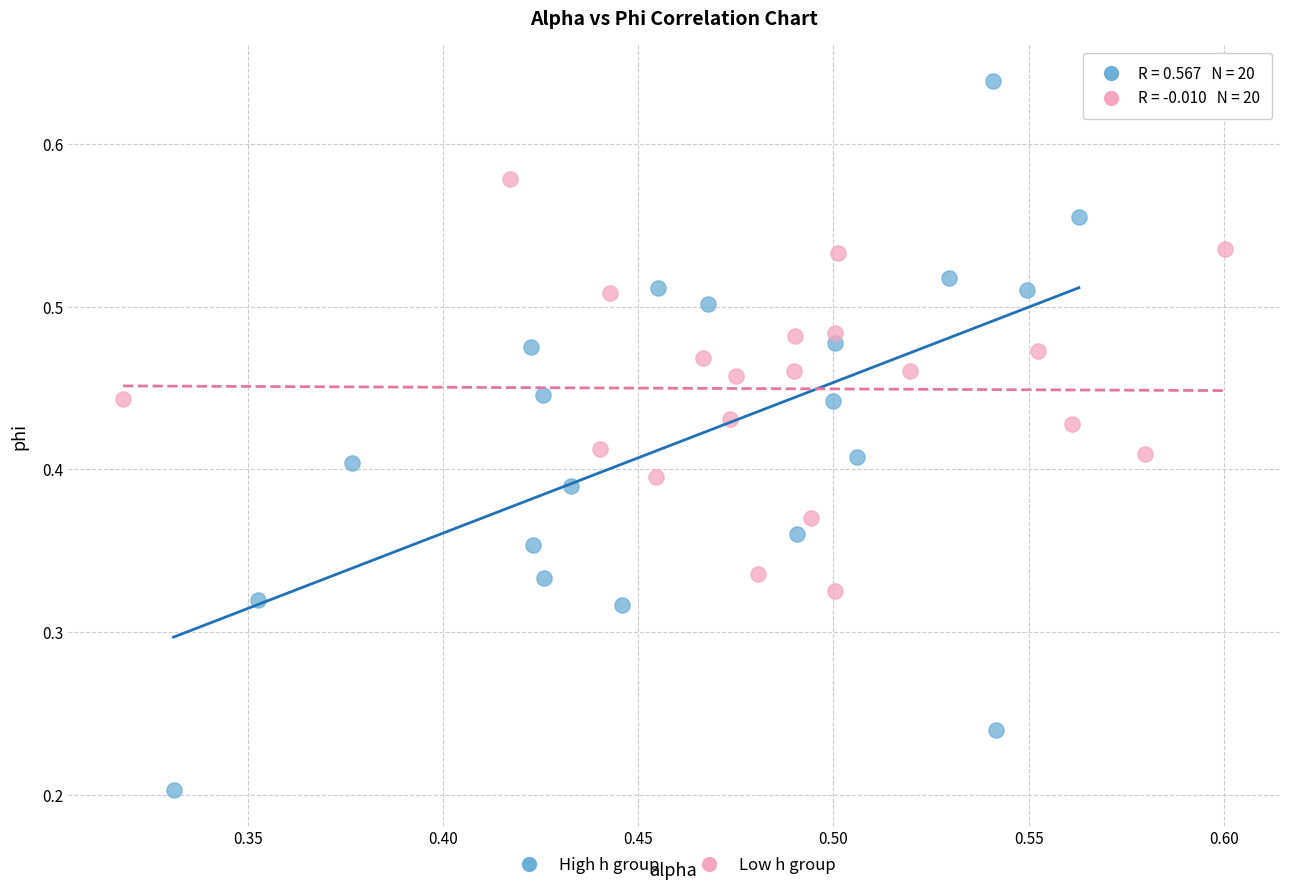

Which series contains the highest Y value?

High h group